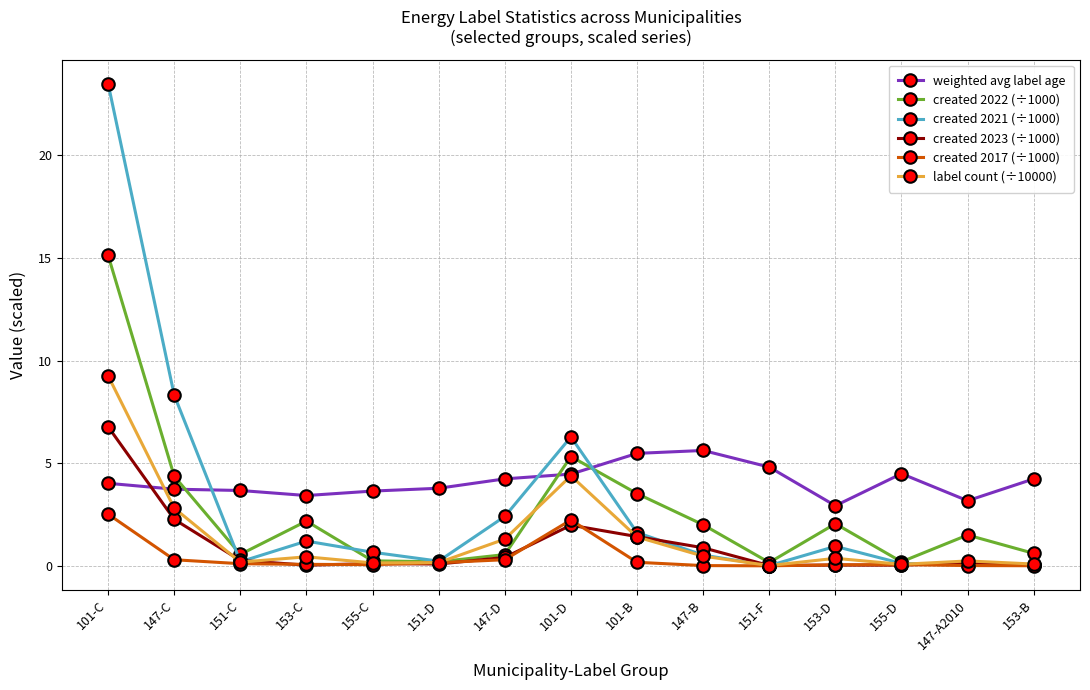

How many categories are shown in the chart?

15